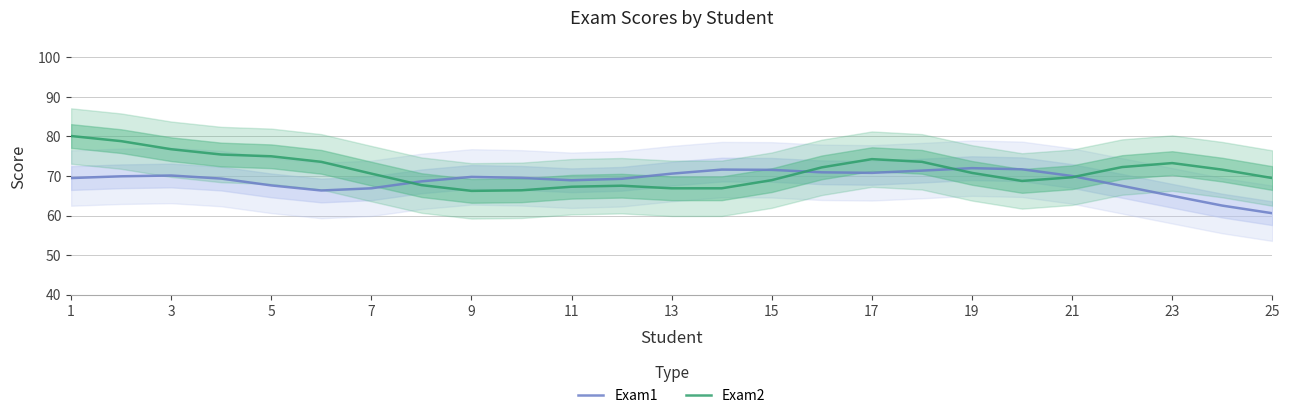

Read the Exam2 value at 5.

75.0